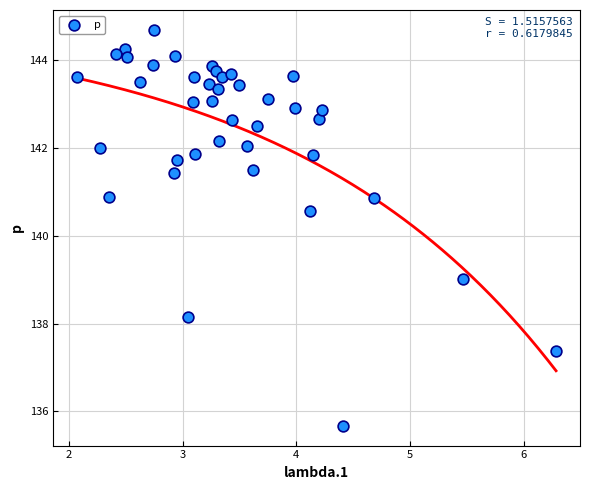

What Y value in the scatter plot is closest to 140?

140.6